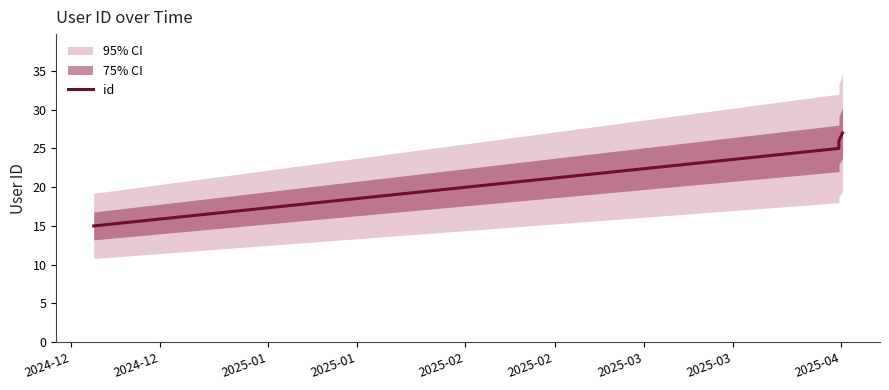

Reading right to left, list all the values displayed in this chart.

27	26	25	15